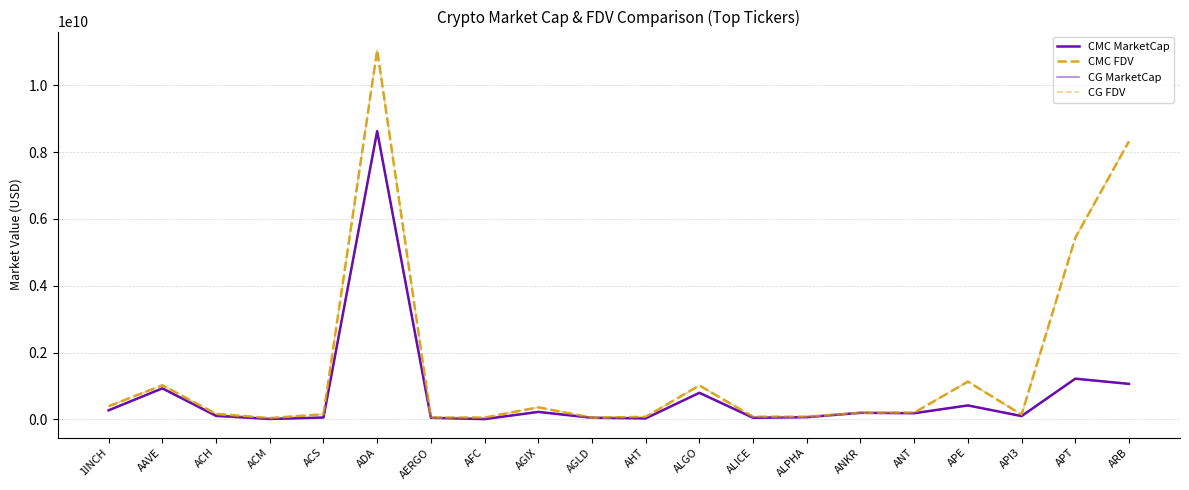

Is this an area chart (filled region under the line)?

No